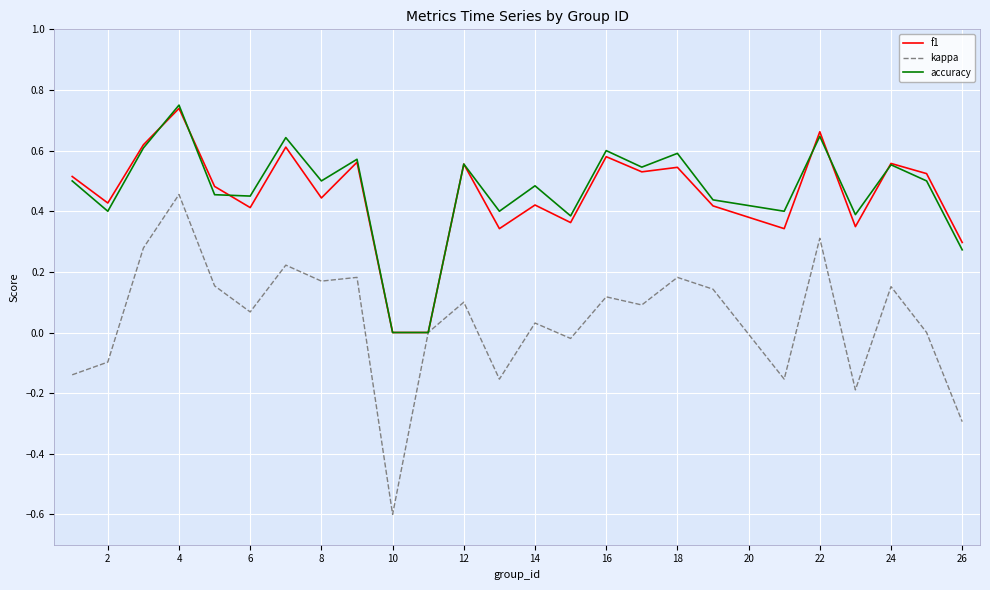

What is the minimum value for kappa?

-0.6